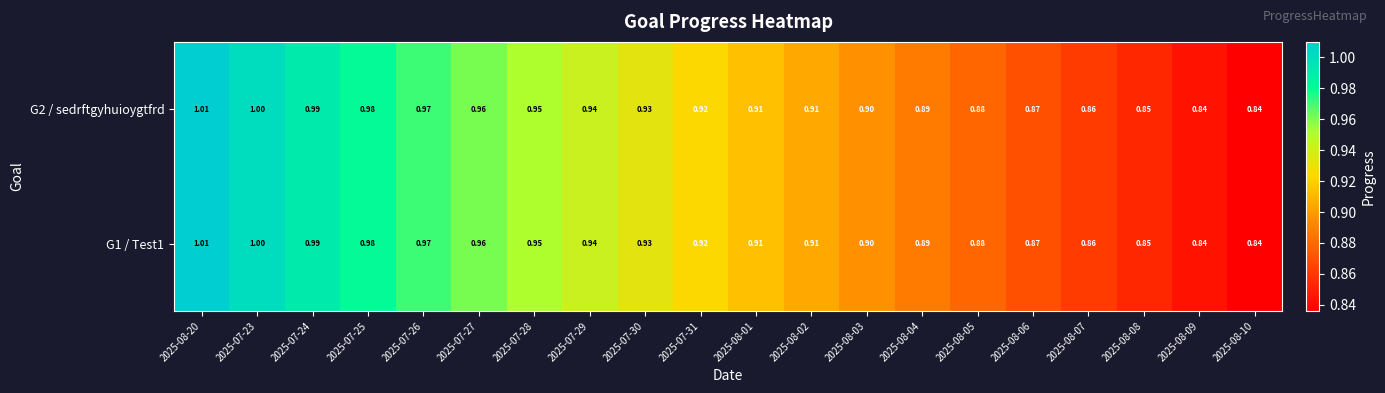

Is the value of G2 / sedrftgyhuioygtfrd at 2025-08-07 greater than the value of G1 / Test1 at 2025-08-01?

No